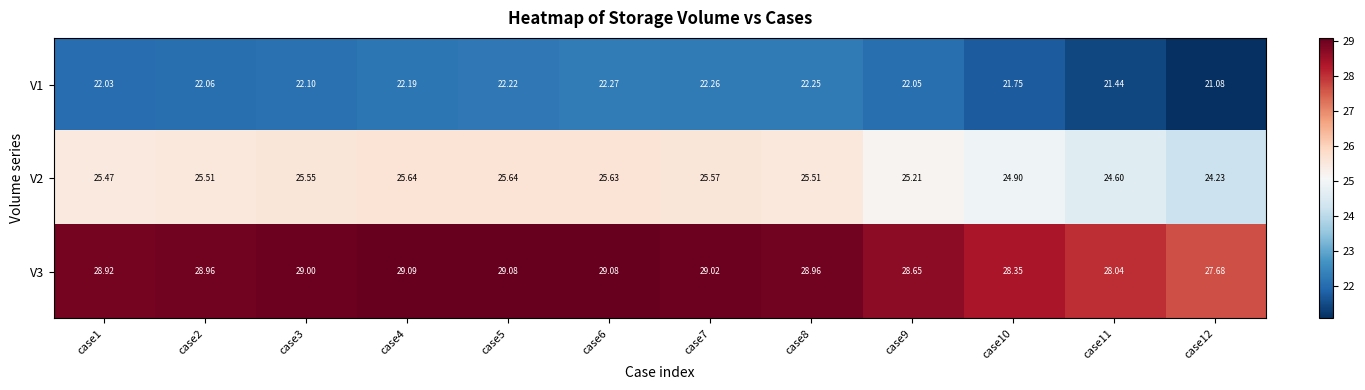

Is the value of V1 at case11 greater than the value of V2 at case2?

No